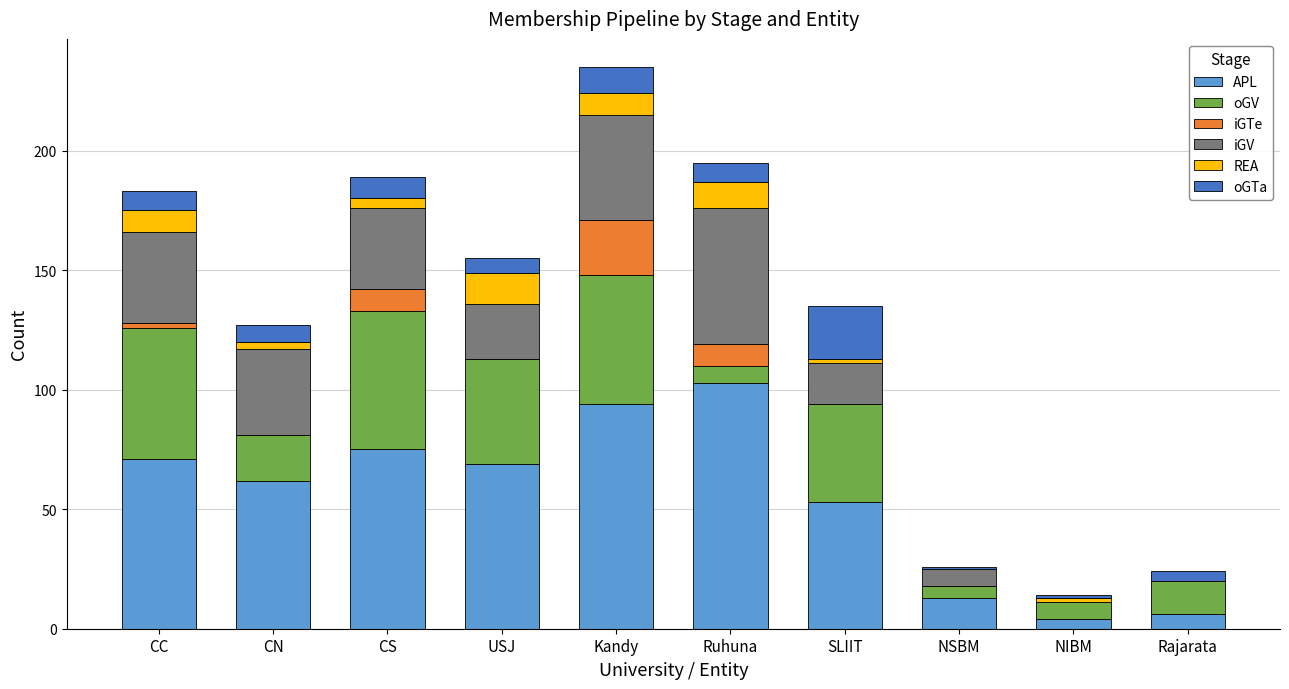

Is it true that APL equals 6 at Rajarata?

True